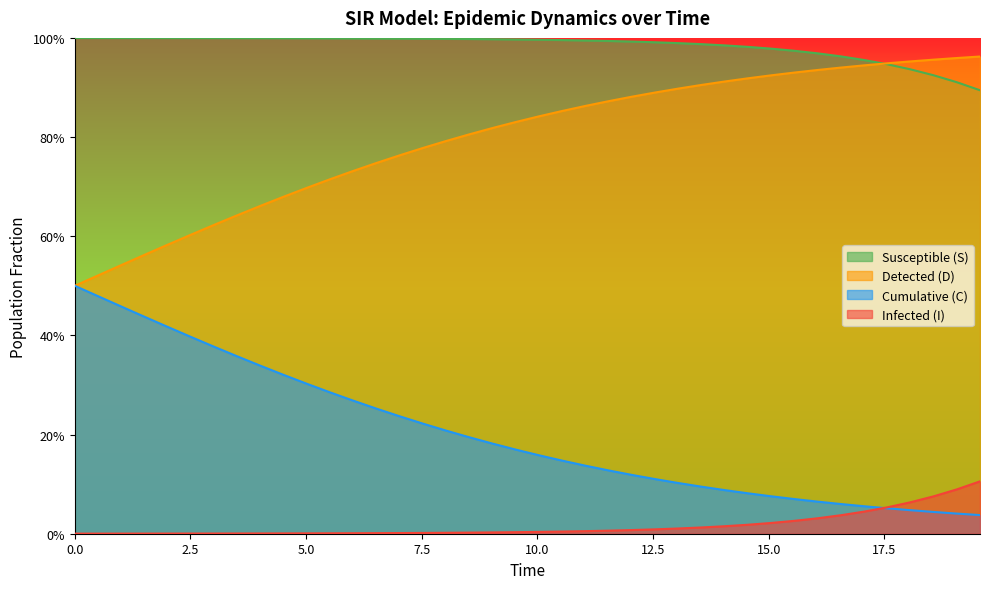

True or false: C and I intersect in this chart.

False